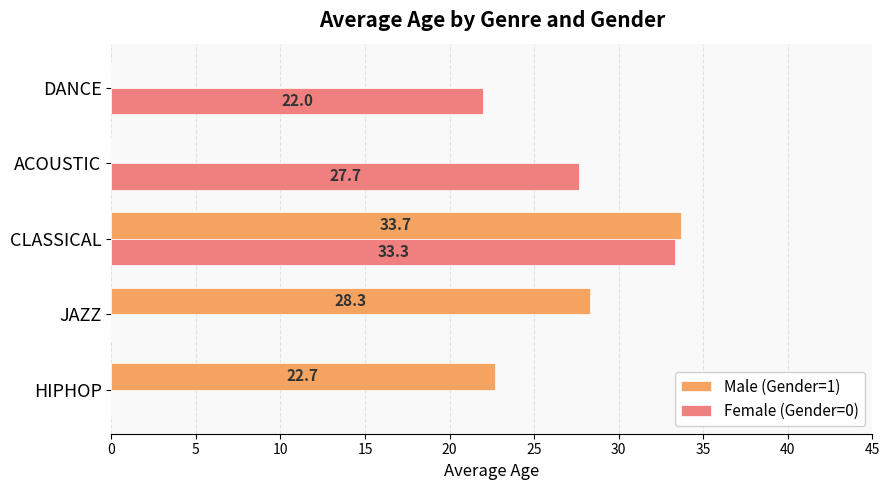

The Female (Gender=0) series shows 12.9 at JAZZ. True or false?

False